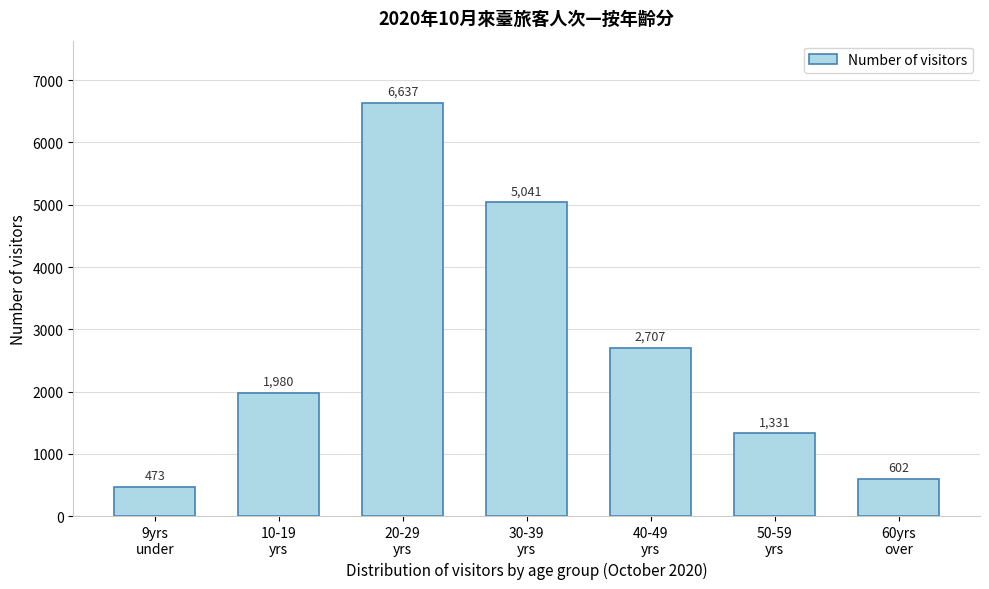

Reading left to right, transcribe all the data shown in this chart.

473	1980	6637	5041	2707	1331	602